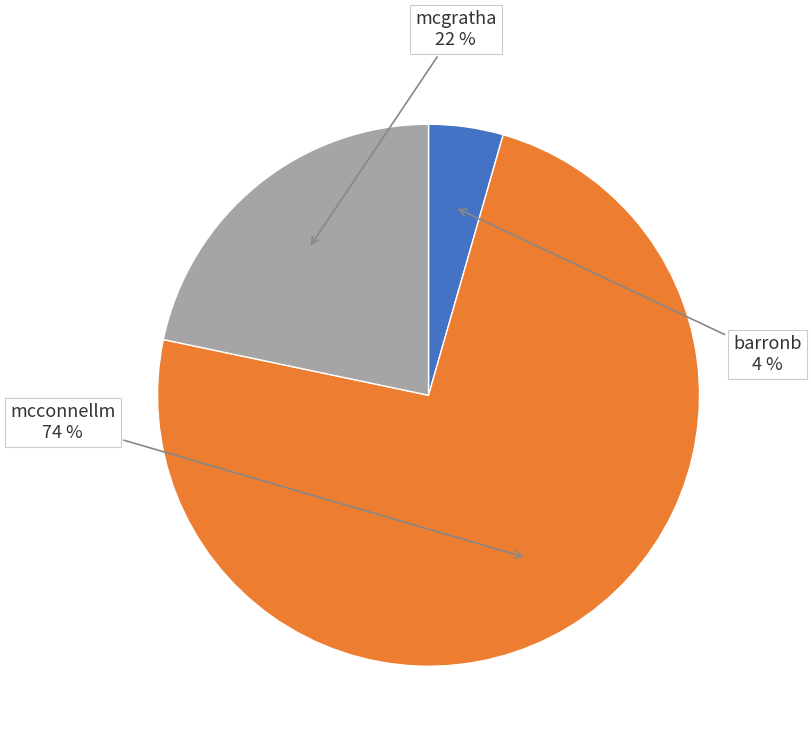

True or false: mcconnellm accounts for 74% of the total.

True